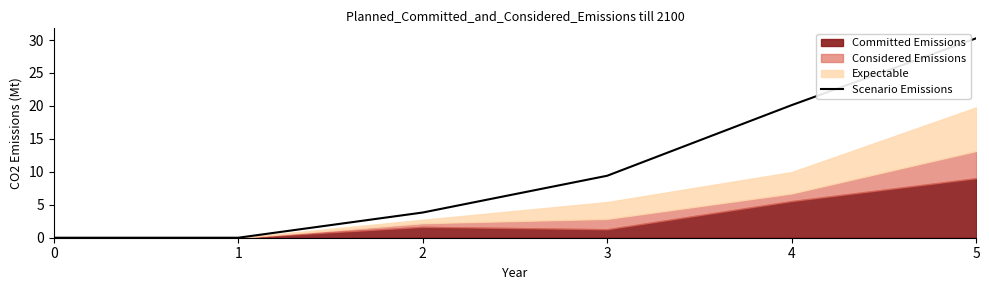

List the labels in order of value, smallest first.

0, 1, 2, 3, 4, 5